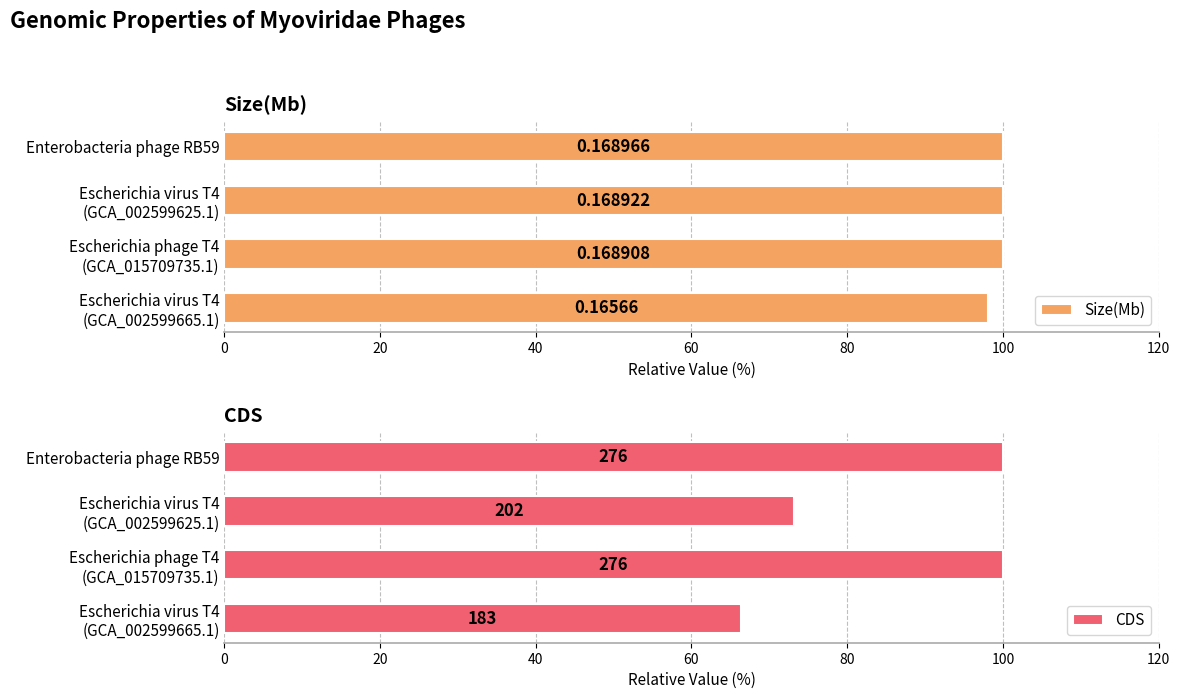

What is the maximum value shown in the chart?

100.0